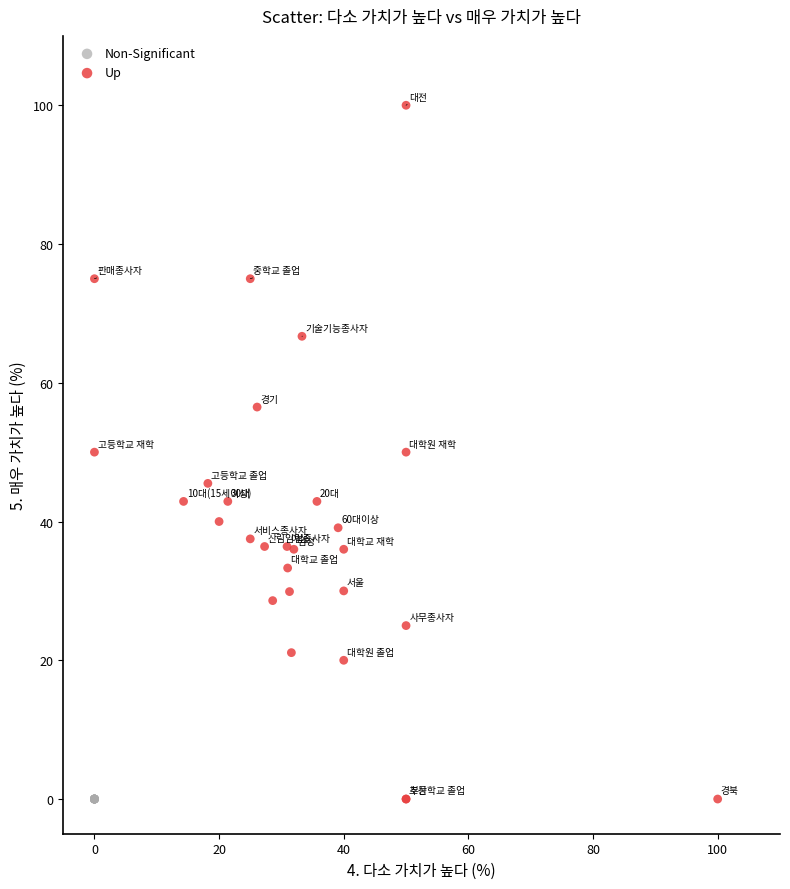

Which series contains the highest Y value?

Up